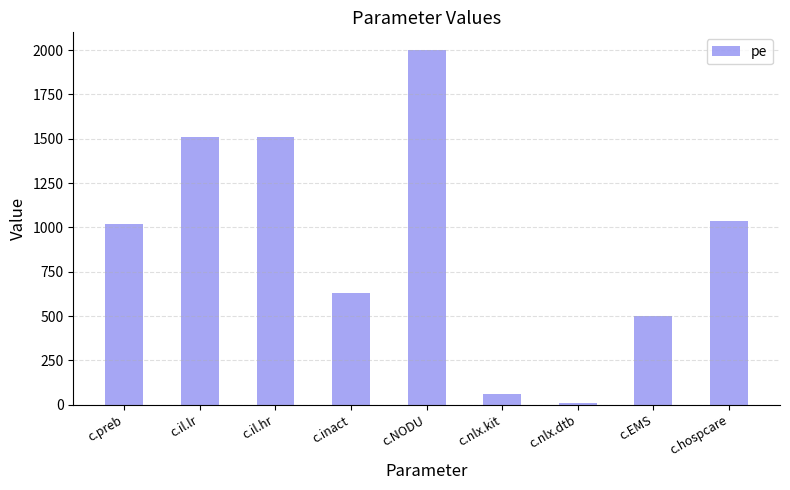

How many distinct data groups are displayed?

1